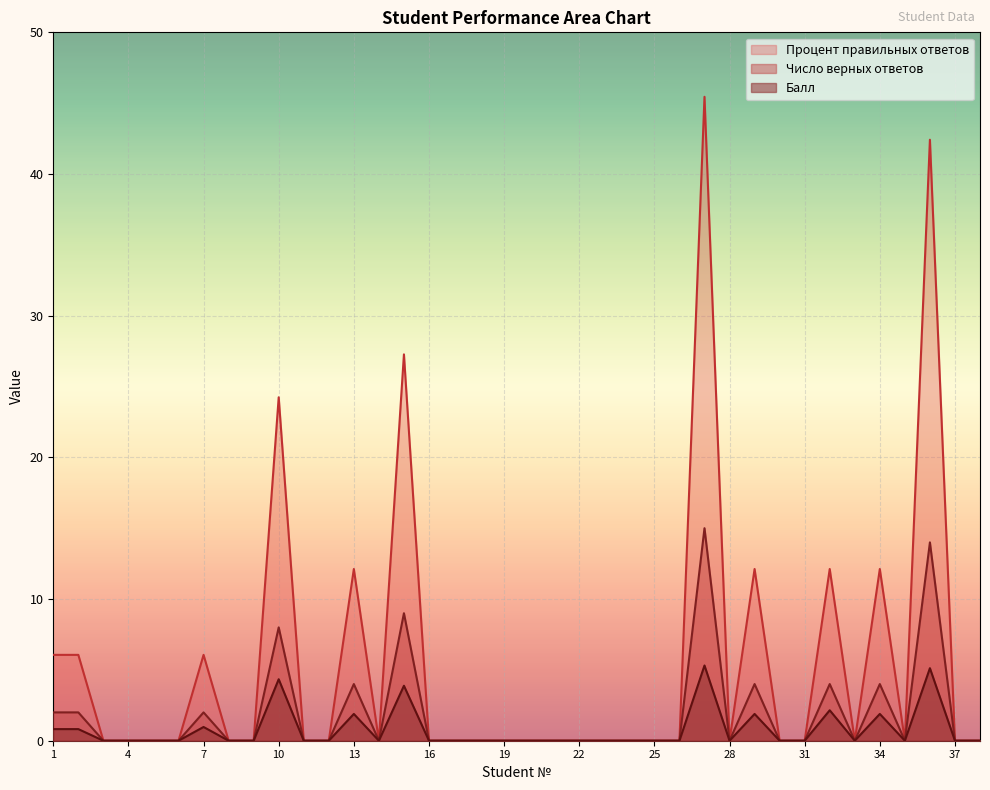

Which label corresponds to the largest value in the chart?

27